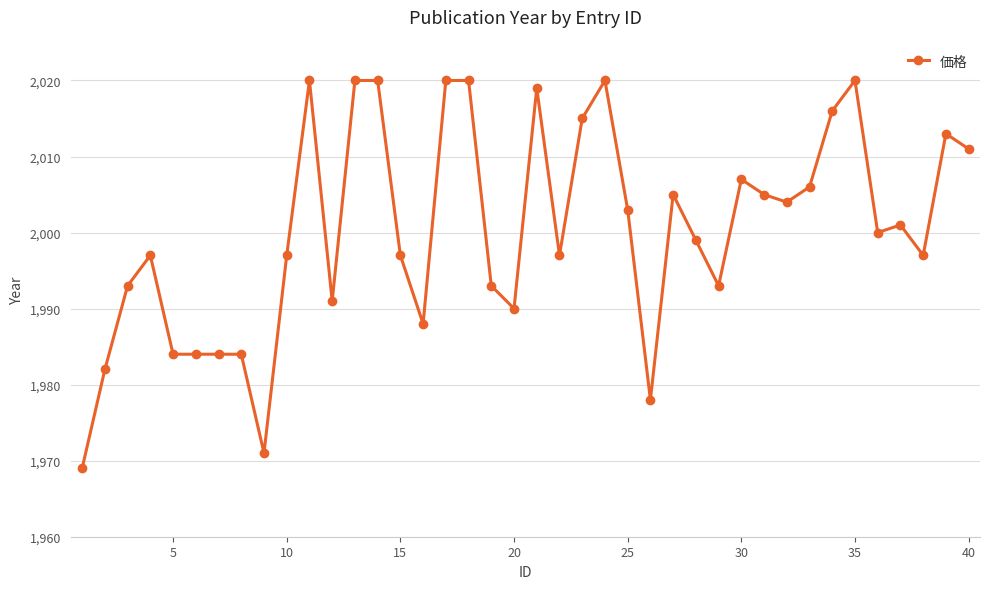

What is the maximum value shown in the chart?

2020